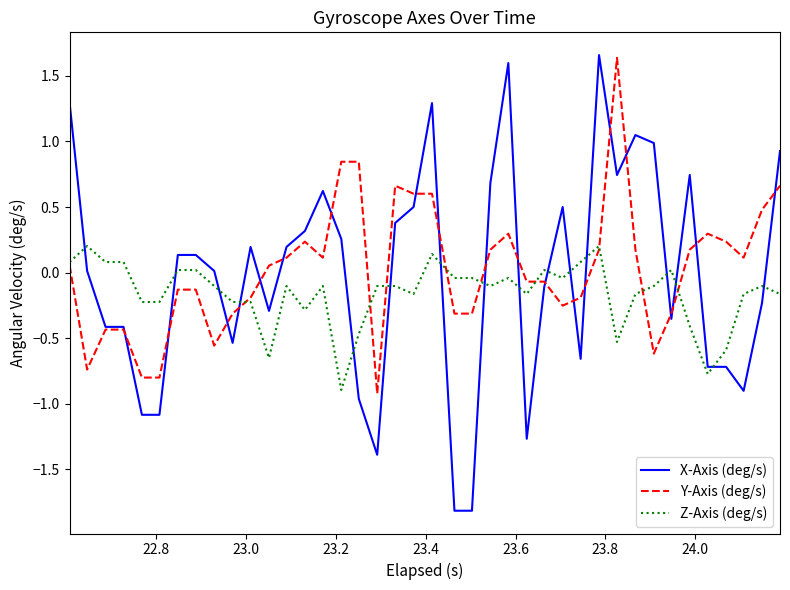

Which series has the widest spread of values?

X-Axis (deg/s)